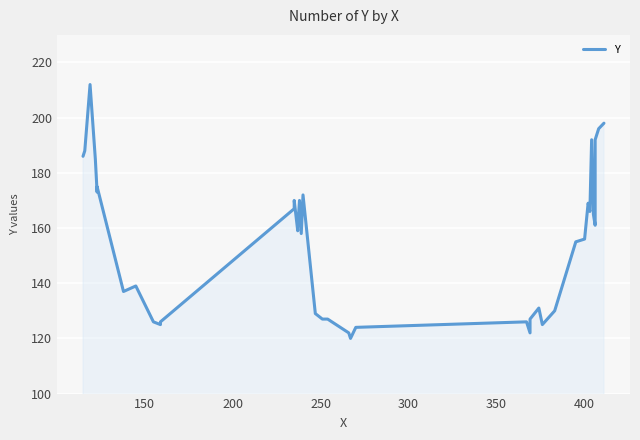

Does the chart display data point markers on the line(s)?

No